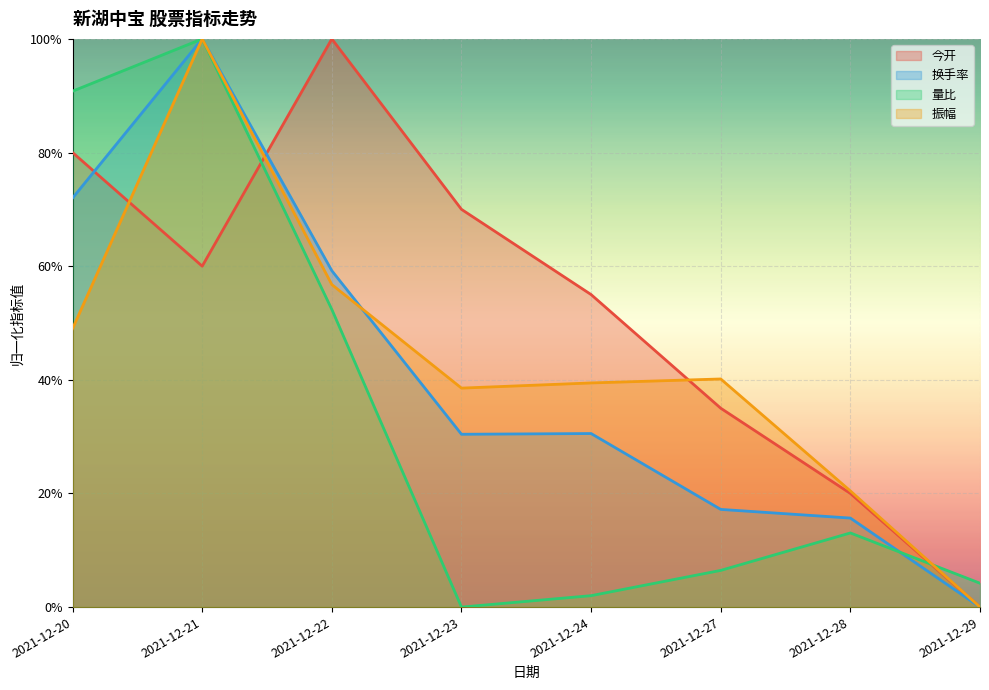

What is the difference between the 今开 values at 2021-12-21 and 2021-12-22?

0.4